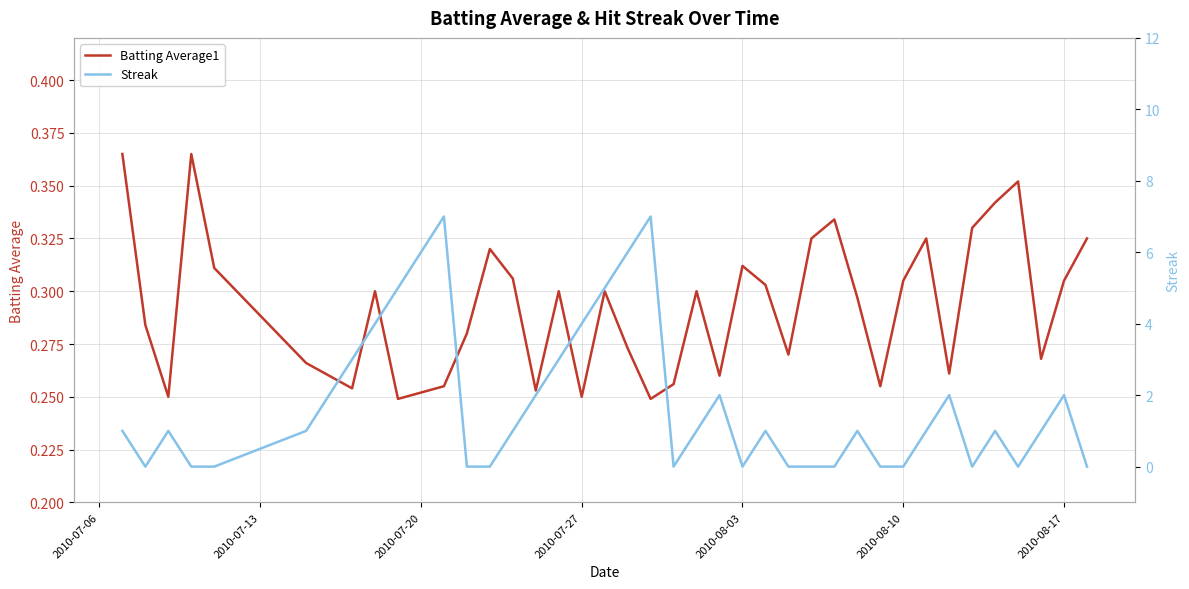

Rank the series by their average value, from lowest to highest.

Batting Average1, Streak